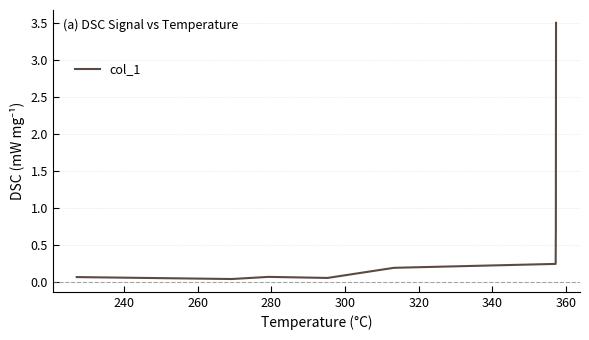

What is the greatest value displayed?

3.5